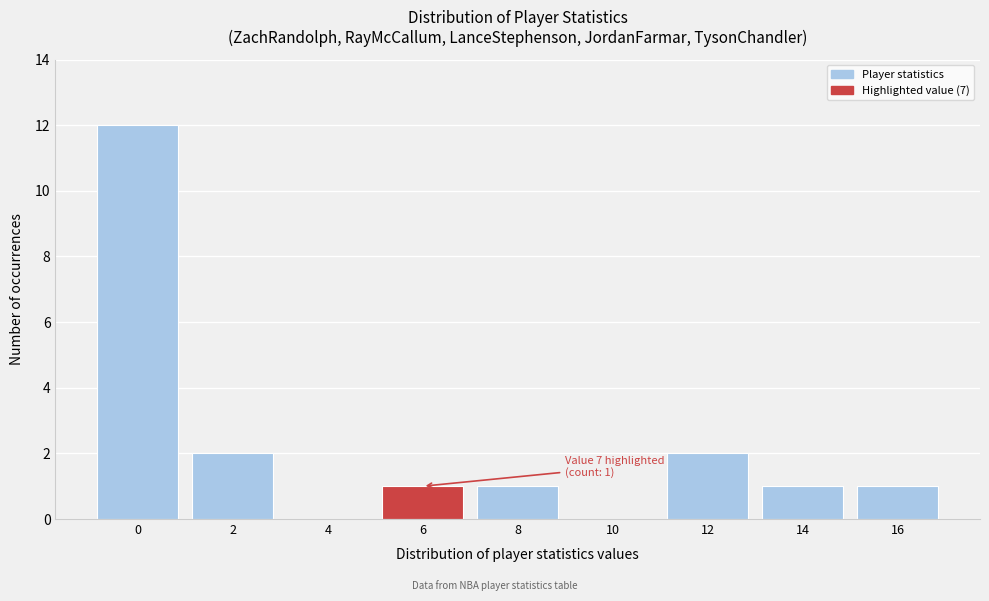

Reading left to right, what are all the values shown in this chart?

0=12	2=2	4=0	6=1	8=1	10=0	12=2	14=1	16=1